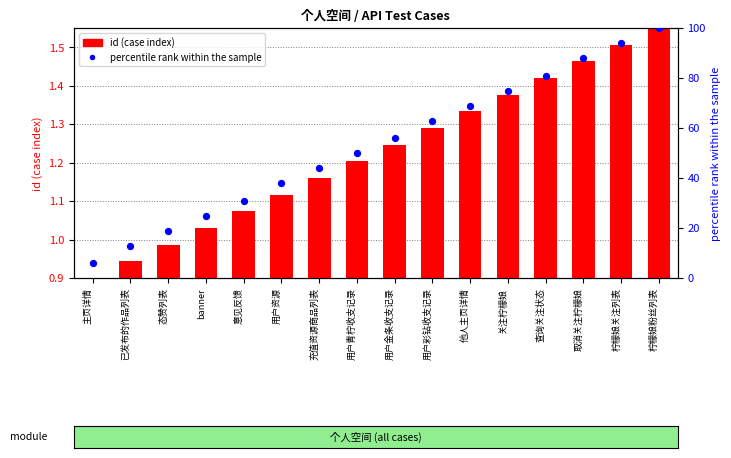

Which has a higher value, 用户彩钻收支记录 or 主页详情?

用户彩钻收支记录